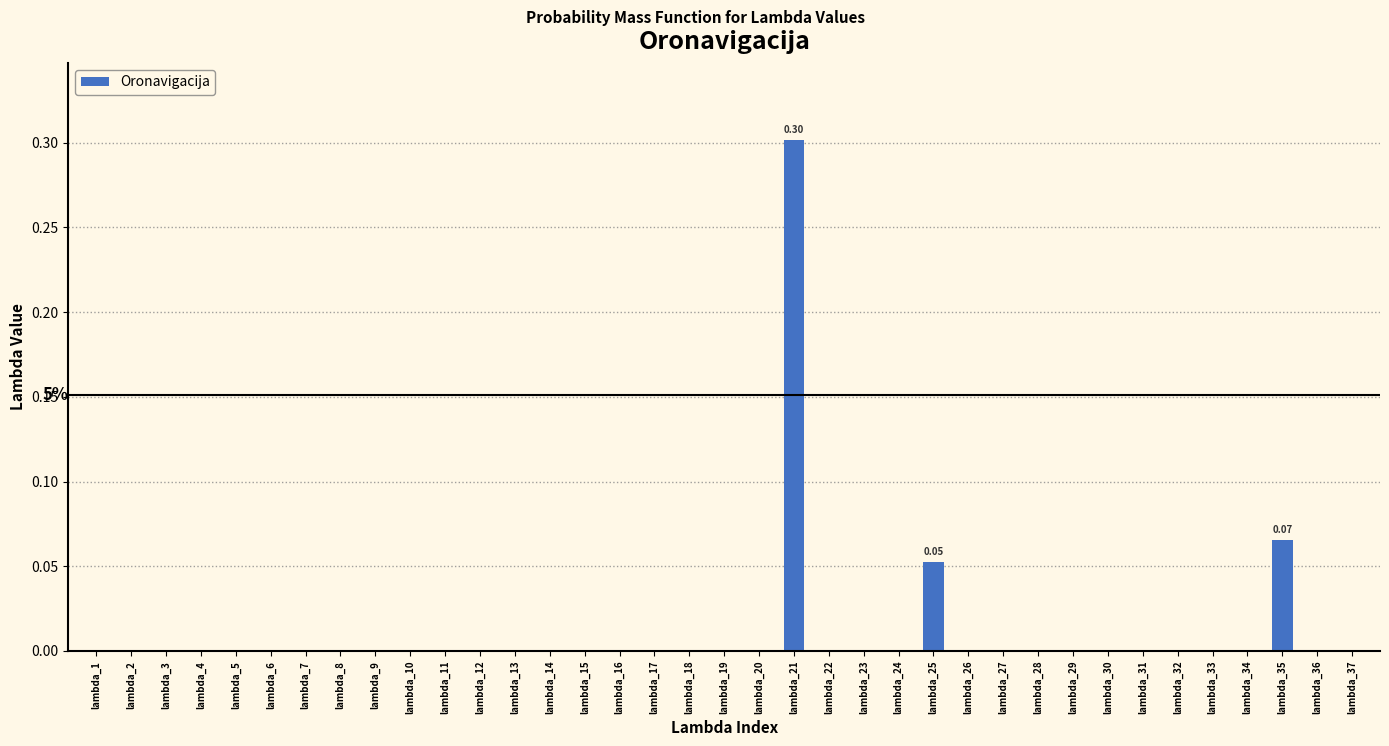

Between lambda_19 and lambda_21, which is larger?

lambda_21